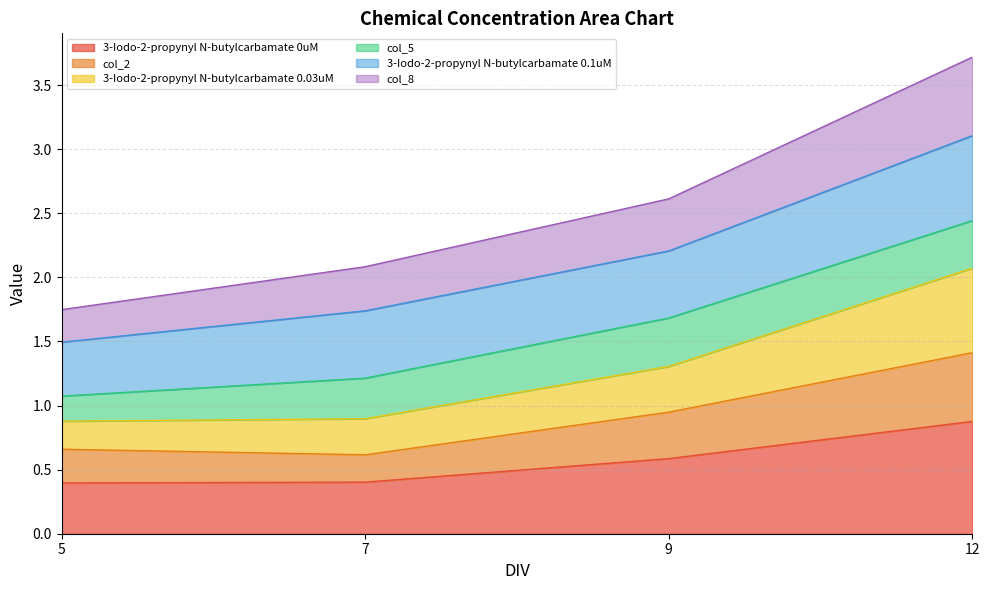

At which category is the sum across all series the highest?

12